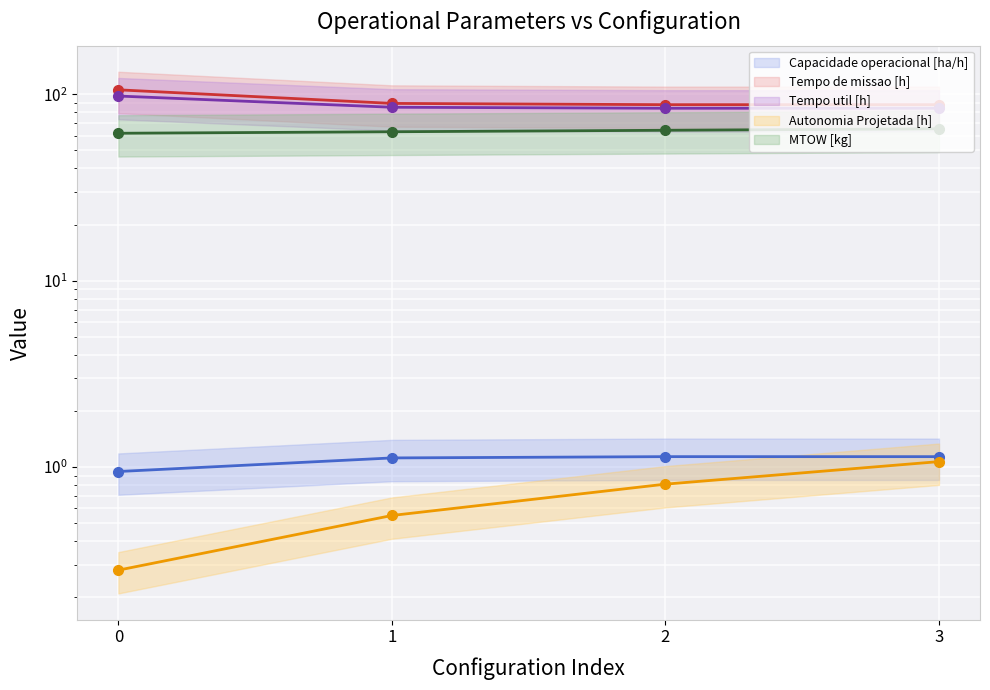

True or false: Autonomia Projetada [h] has a value of 0.6 at 1.

True